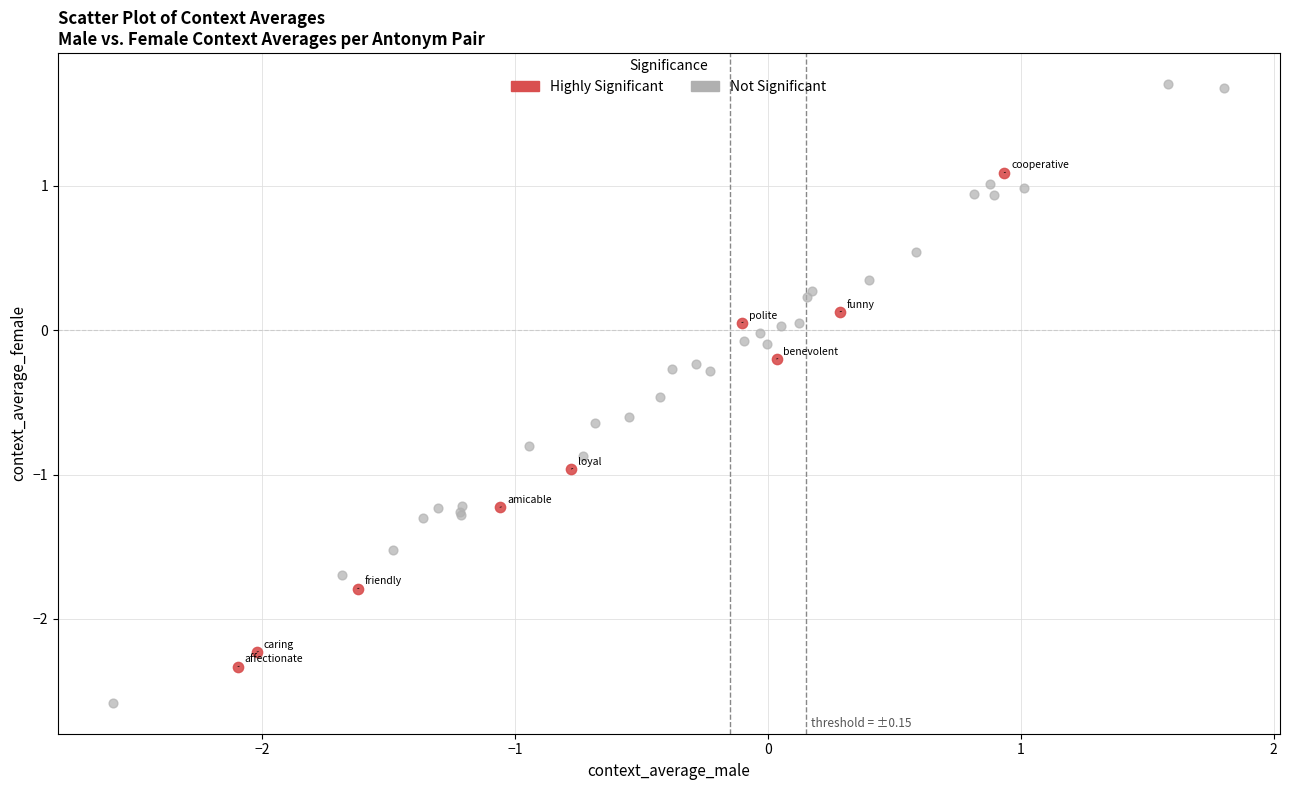

Which series has the largest Y range (max minus min)?

Not Significant